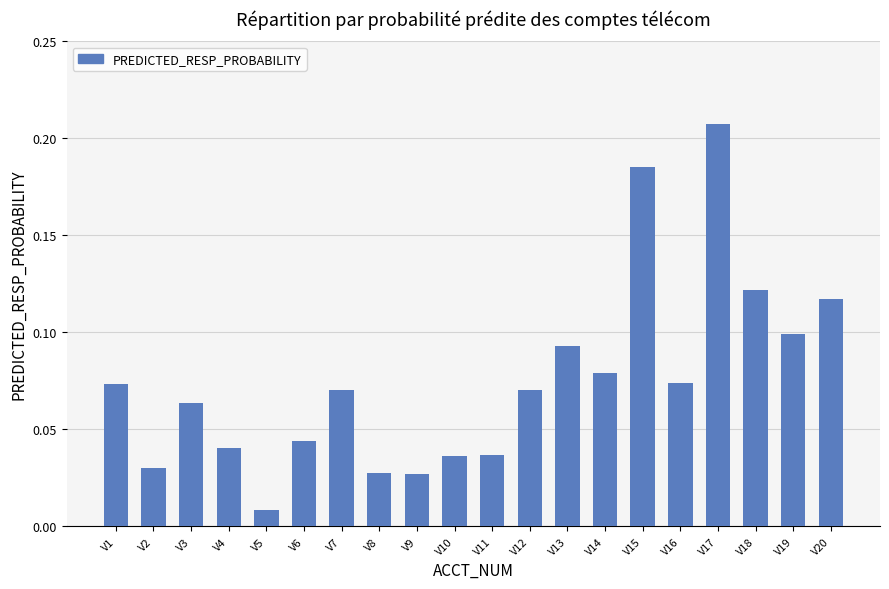

The value at V16 is 0.1. True or false?

True